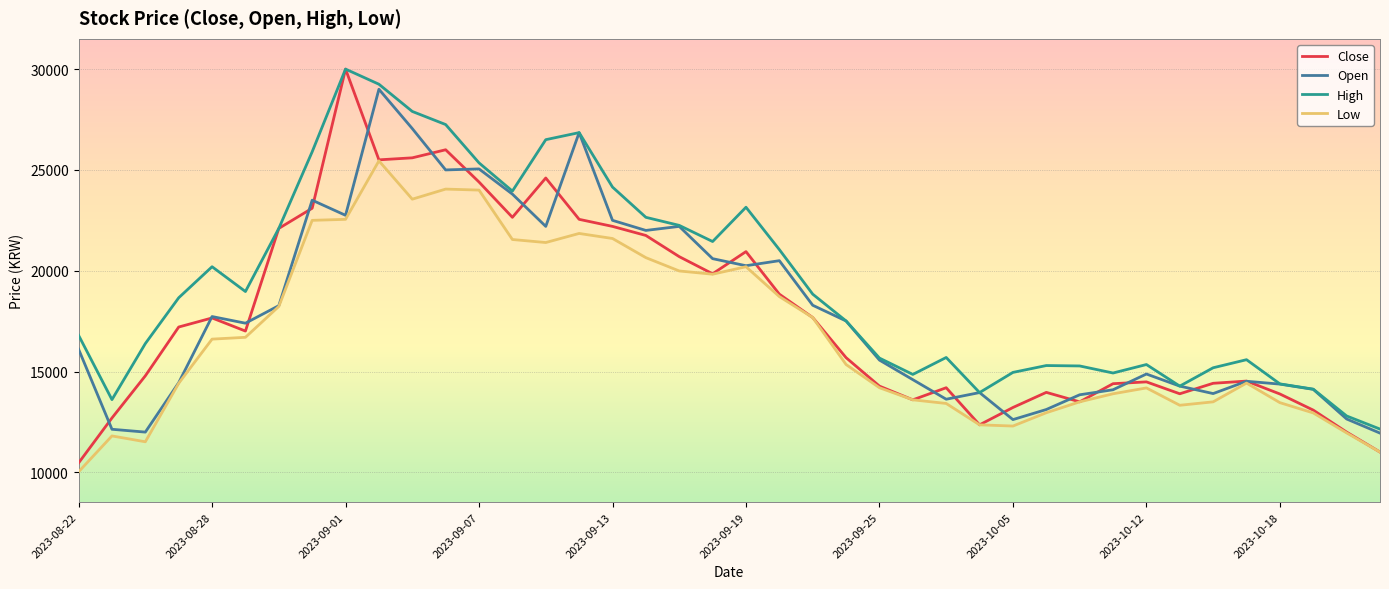

What is the maximum value for Close?

30000